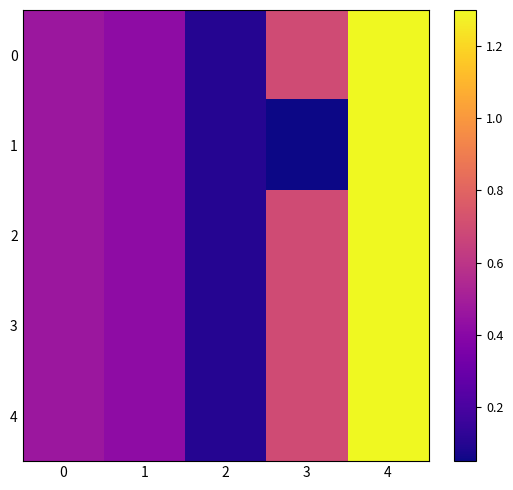

At 0, list the series in order from smallest to largest.

0, 1, 2, 3, 4